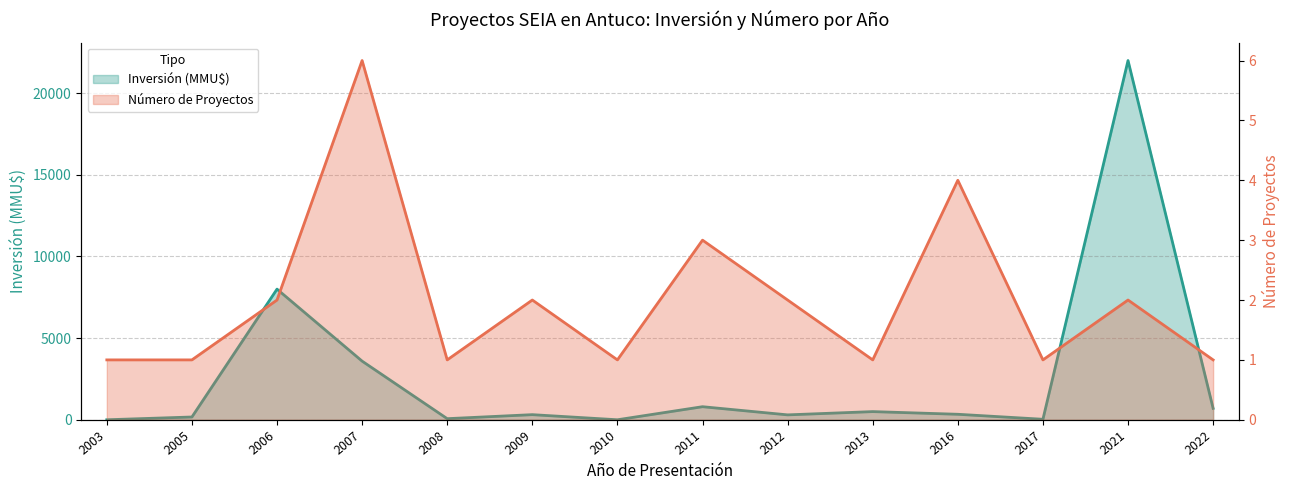

After their last crossing, which series has the higher values: Número de Proyectos or Inversión (MMU$)?

Inversión (MMU$)